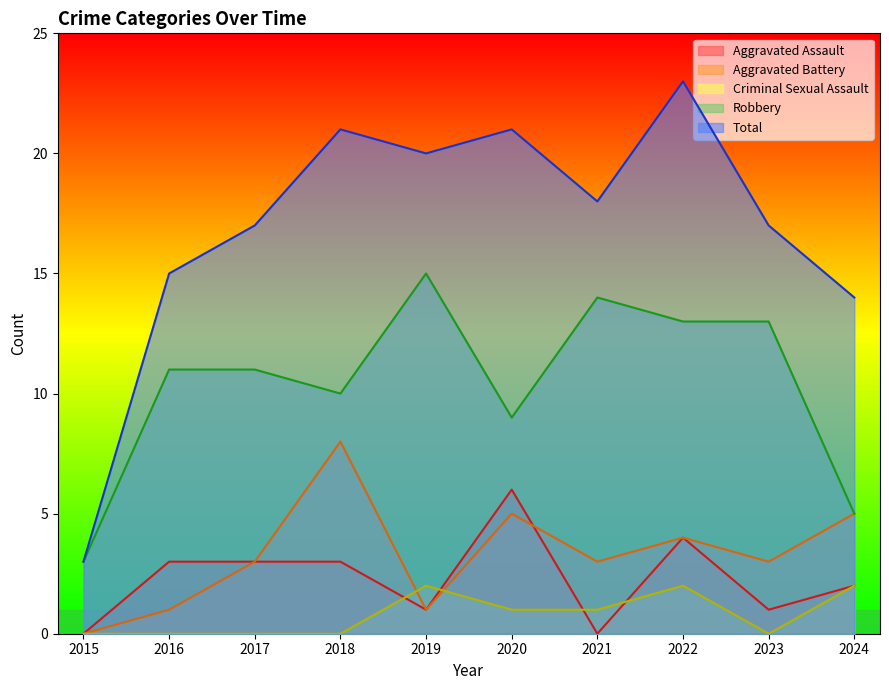

What is the average value of the Robbery series?

10